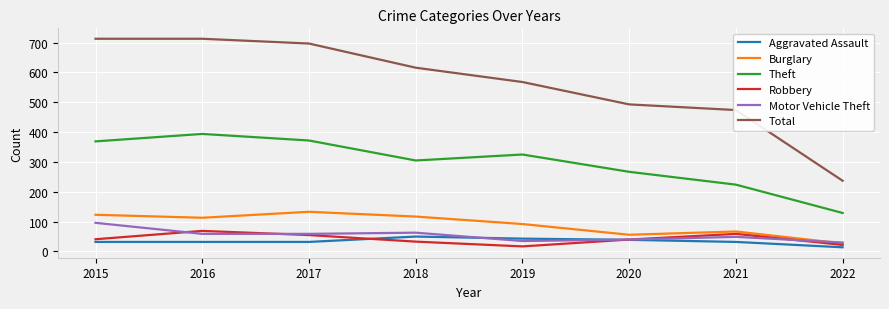

The Theft series shows 168 at 2015. True or false?

False